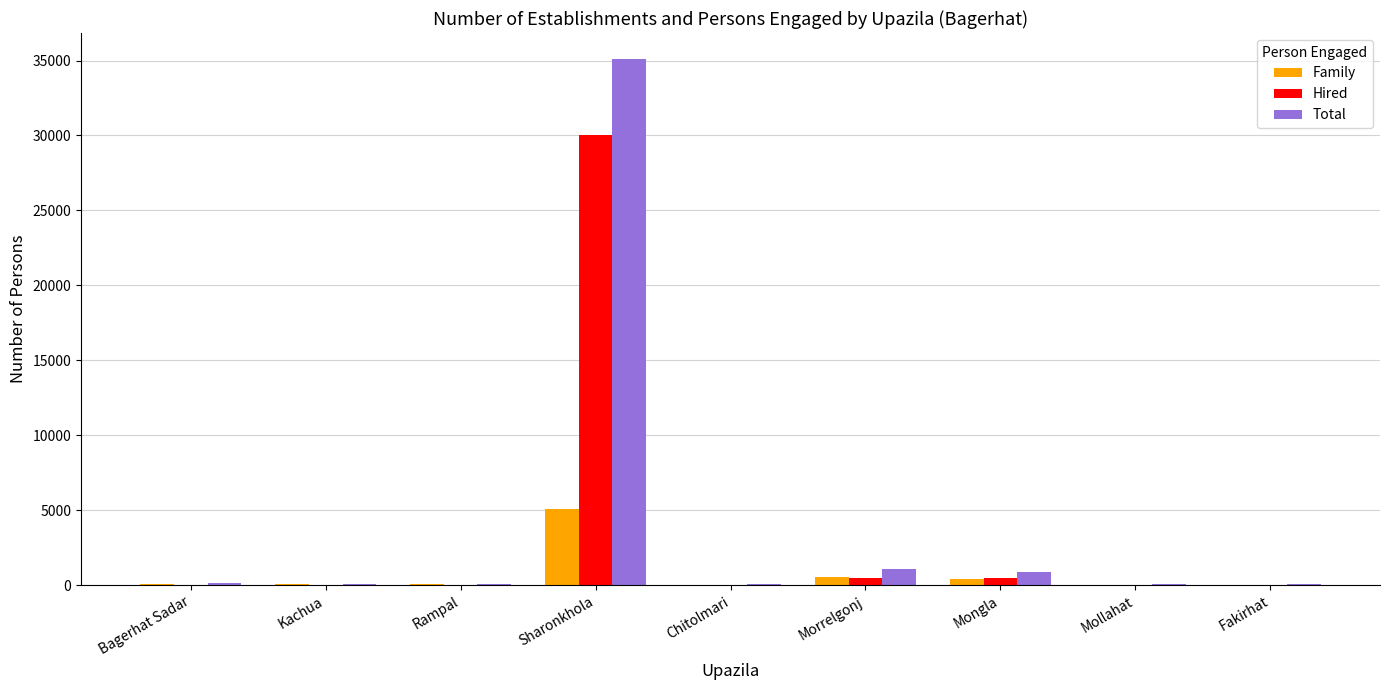

At which label does Total reach its peak?

Sharonkhola